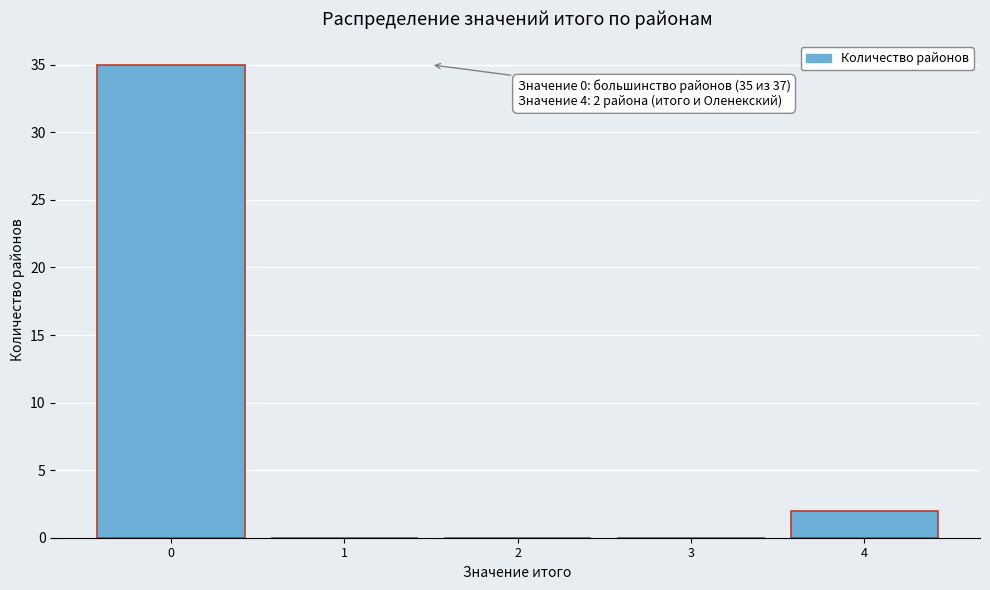

Reading left to right, what are all the values shown in this chart?

0=35	1=0	2=0	3=0	4=2